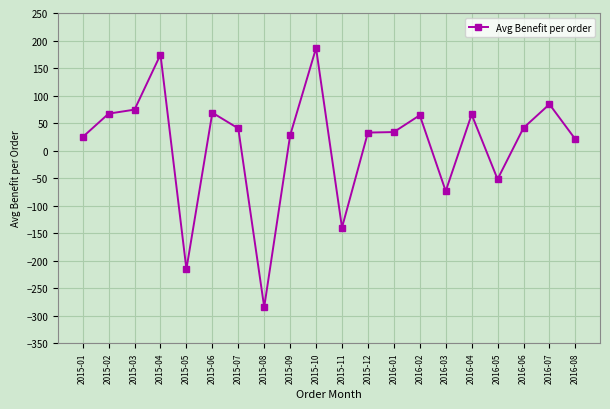

How many values are above zero?

15